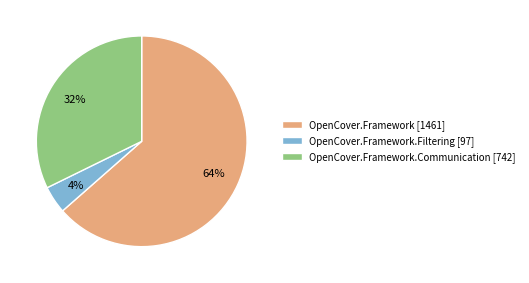

Which slice represents more than half of the pie?

OpenCover.Framework [1461]